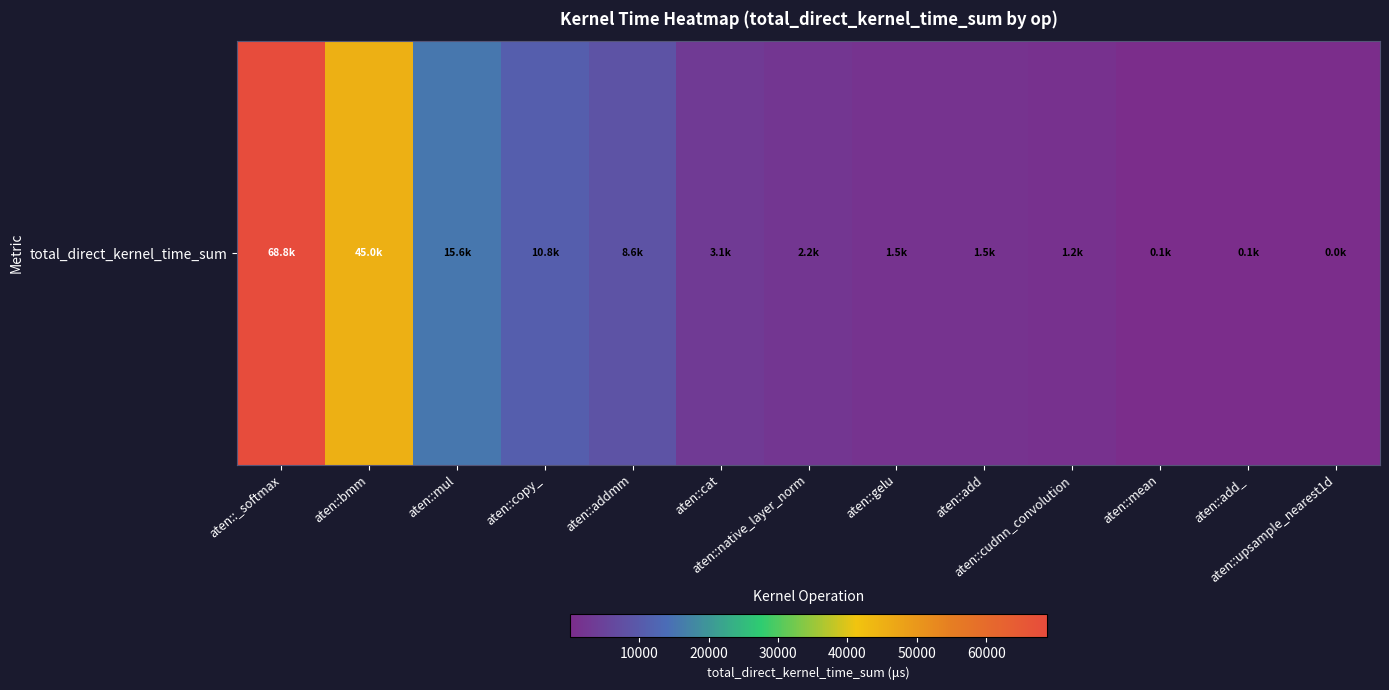

Approximately how many times larger is the value at aten::mul compared to aten::copy_?

1.4